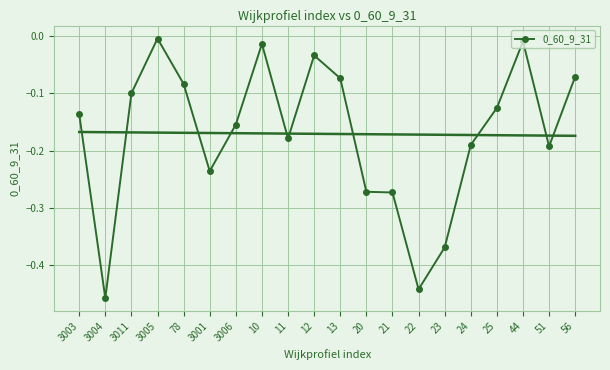

What position from the right is 3001?

15